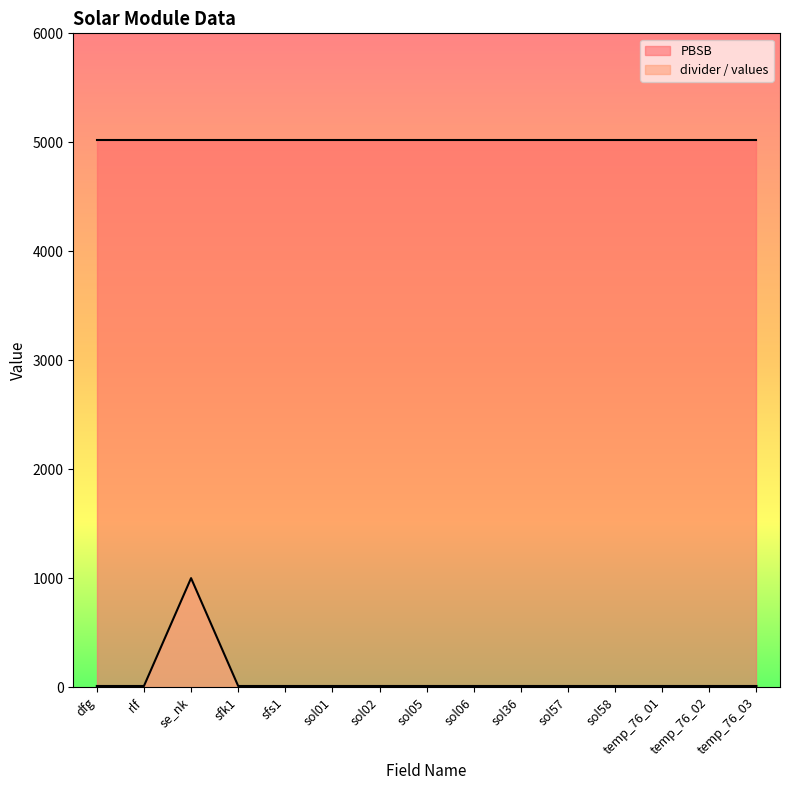

What position from the left is dfg?

1